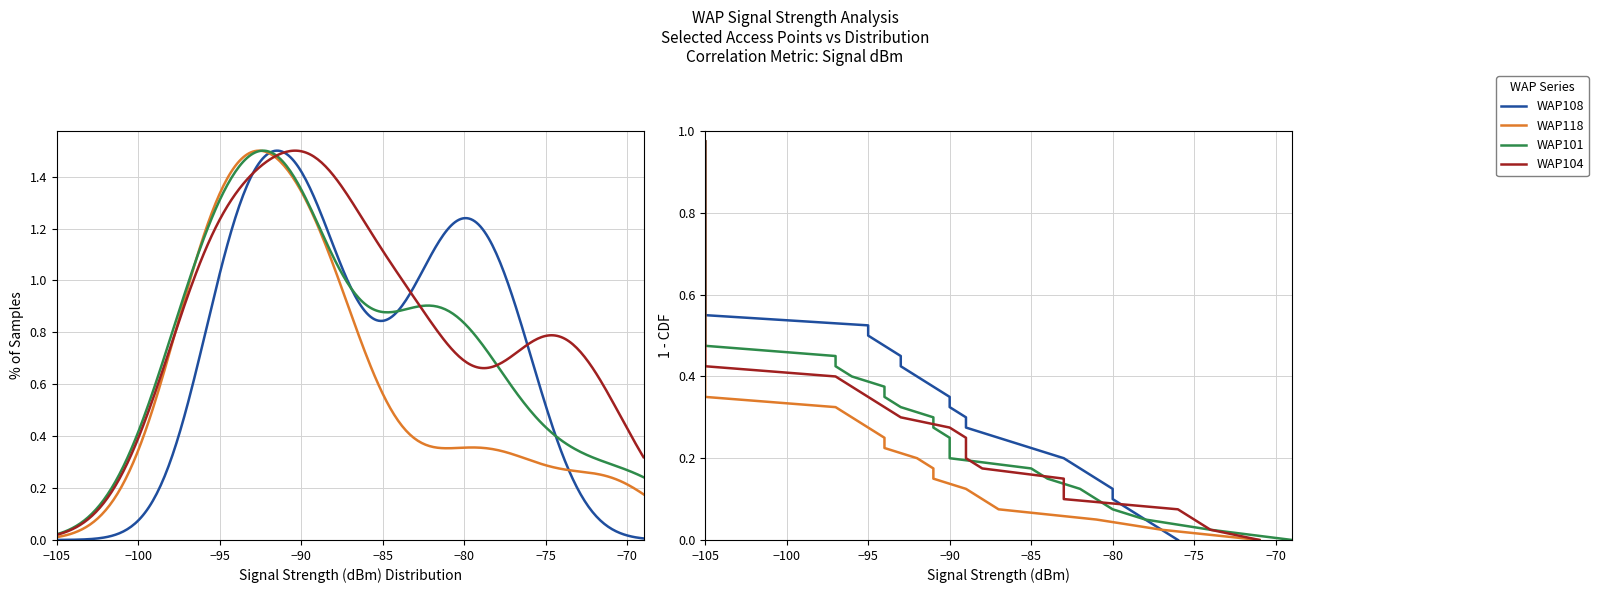

Does the chart display data point markers on the line(s)?

No